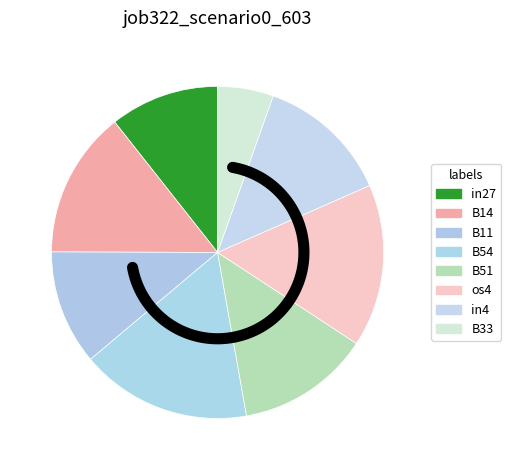

Rank the categories by value from highest to lowest.

B54, os4, B14, B51, in4, B11, in27, B33